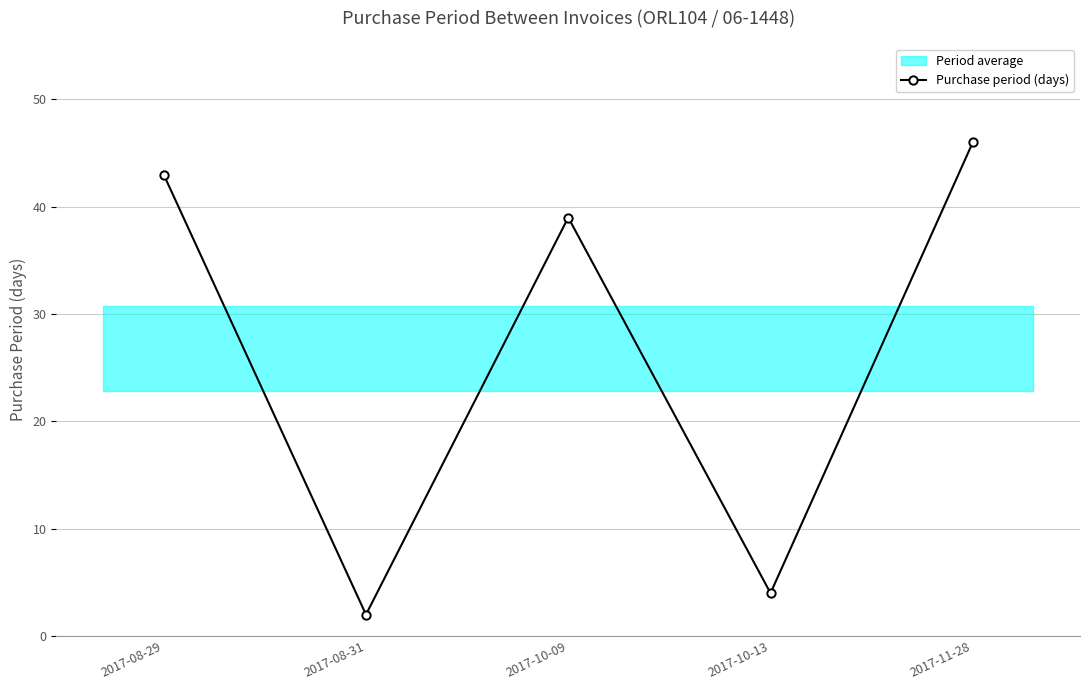

What is the label of the 3rd point from the left?

2017-10-09